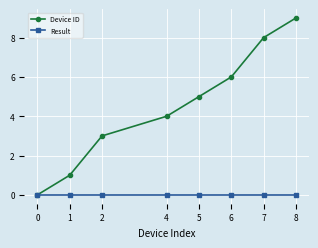

Which series has the widest spread of values?

Device ID